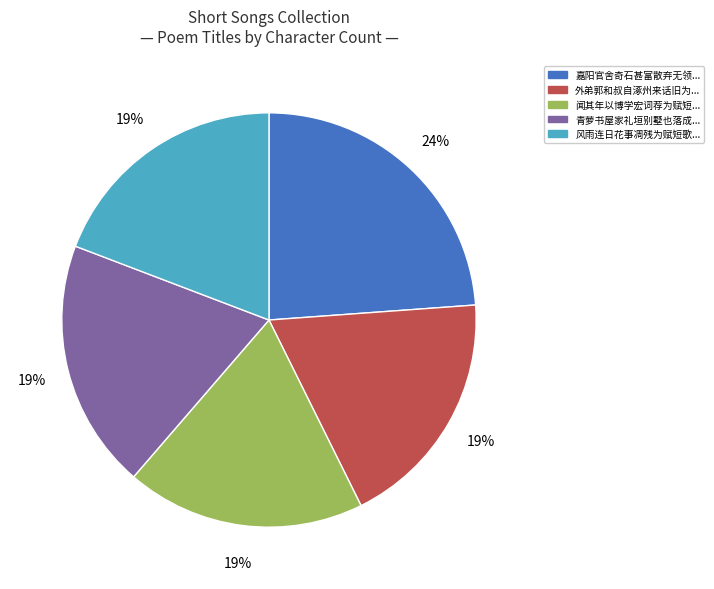

Does any single category account for the majority?

No